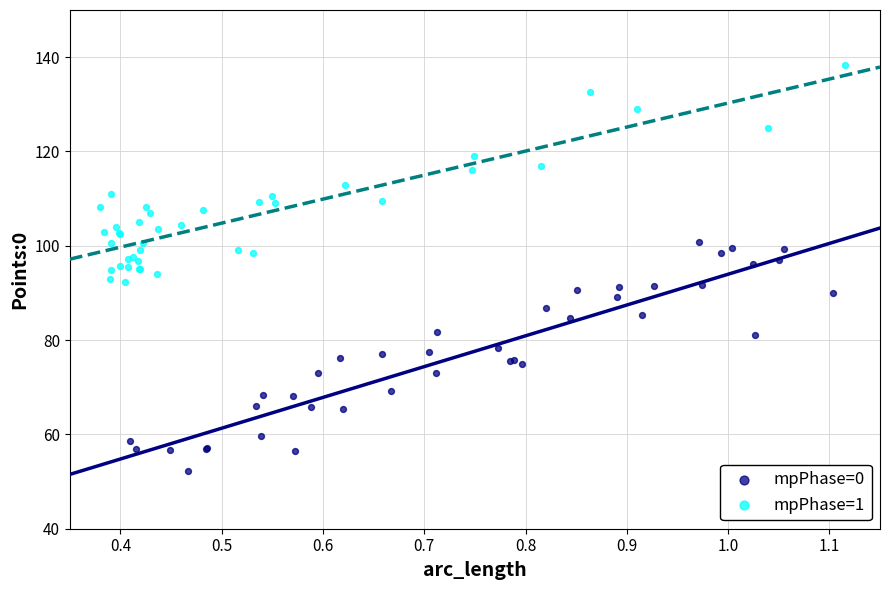

Which series contains the lowest Y value?

mpPhase=0